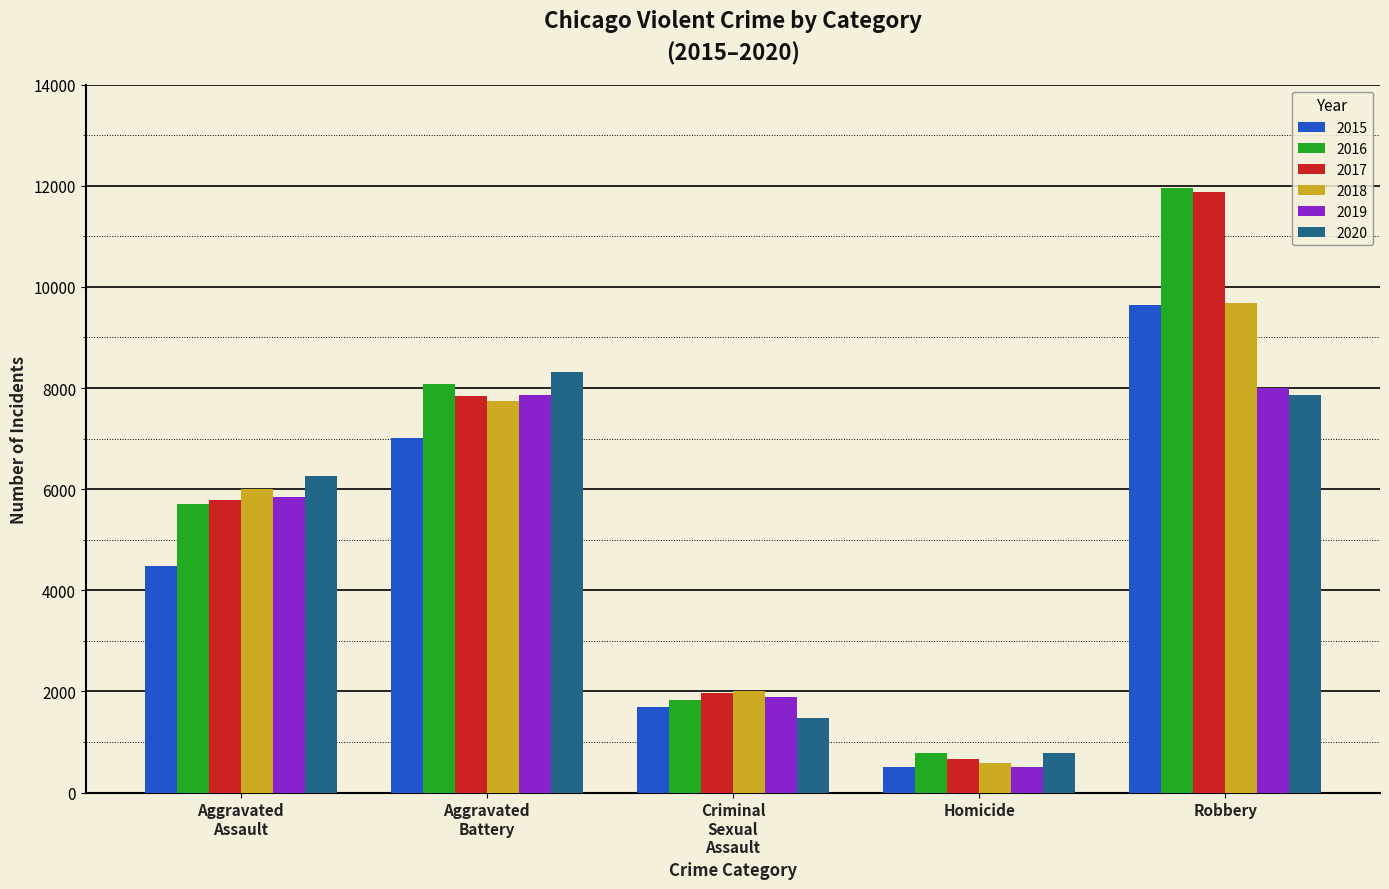

Reading left to right, extract all data points from this chart.

2015: 4480	7018	1683	496	9638
2016: 5712	8086	1835	786	11960
2017: 5793	7845	1962	672	11880
2018: 6001	7734	2007	589	9681
2019: 5841	7857	1899	498	7995
2020: 6262	8321	1472	787	7855